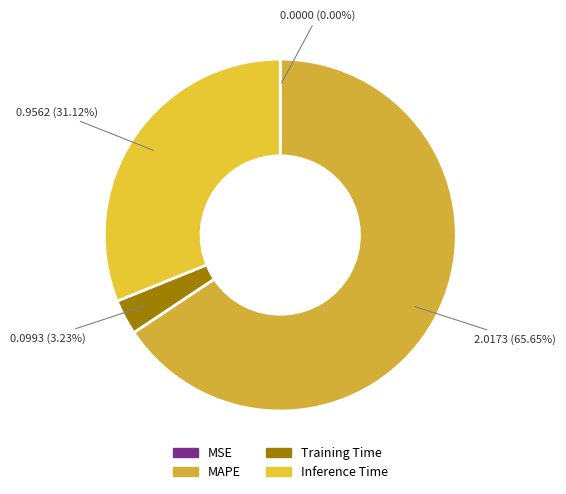

To the nearest percent, what is the difference between the largest and smallest slice percentages?

66%